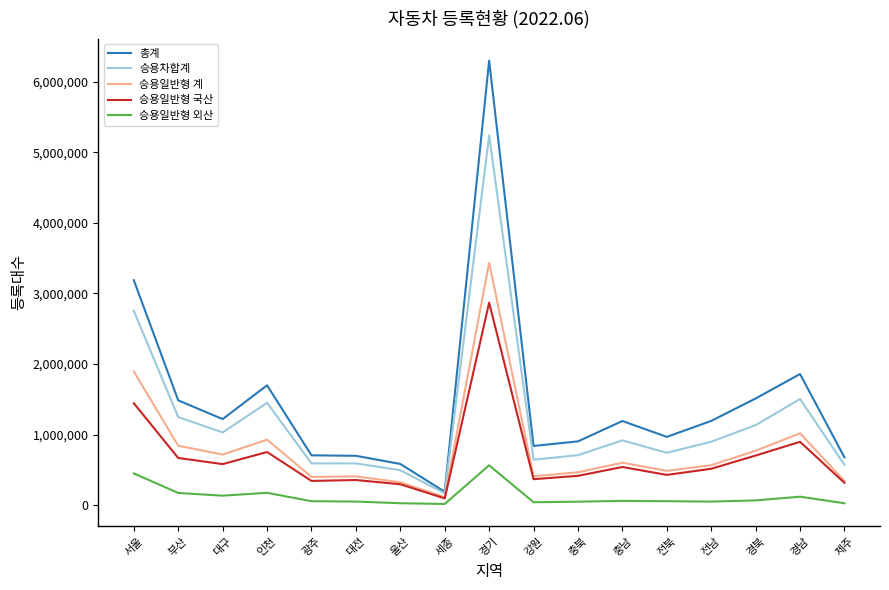

Rank the series by their maximum value, from highest to lowest.

총계, 승용차합계, 승용일반형 계, 승용일반형 국산, 승용일반형 외산